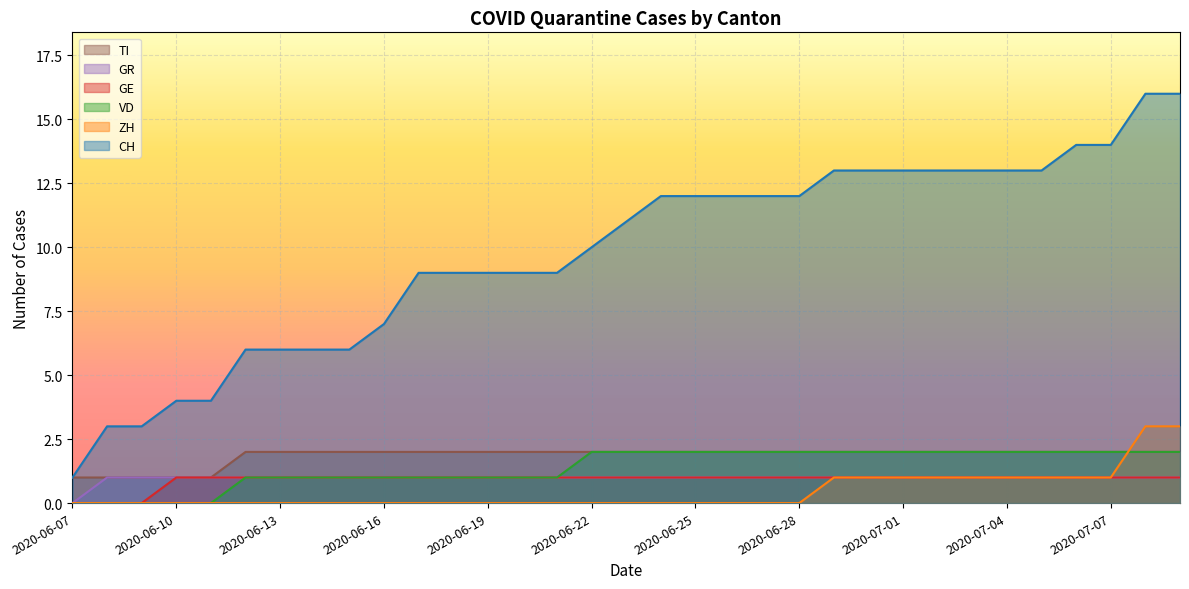

How many positive values does the VD series have?

28